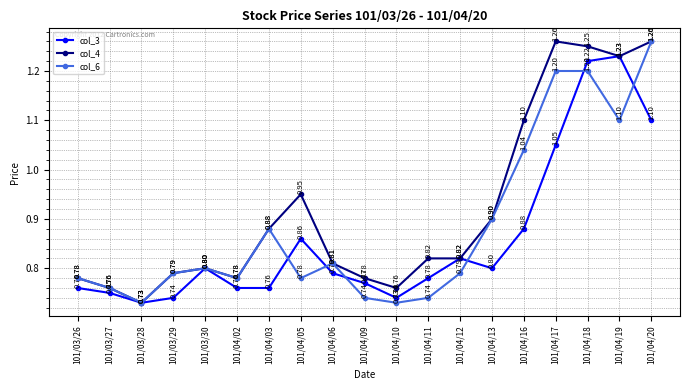

What is the difference between the highest and lowest values at 101/04/11?

0.1